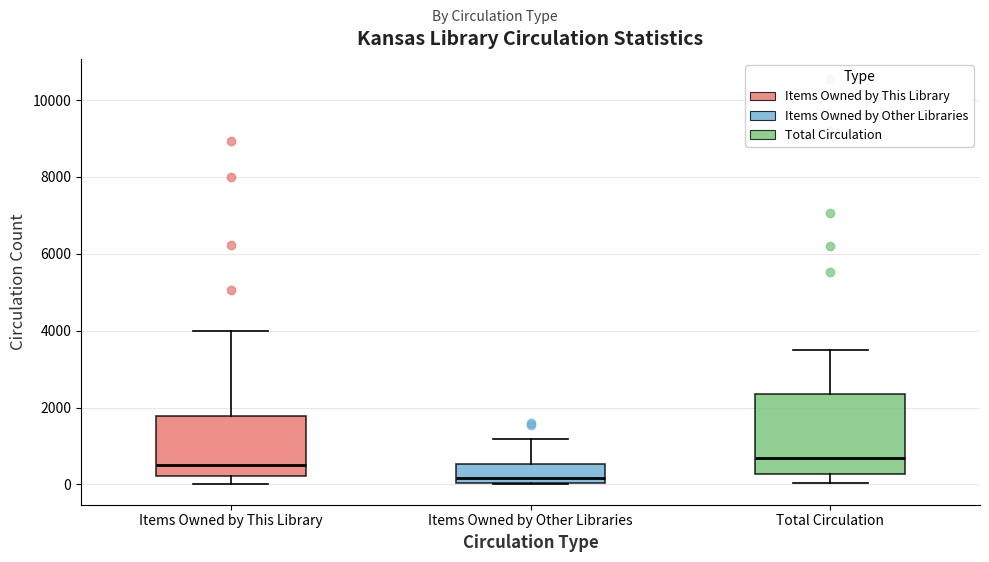

Where does the upper whisker of the box for Items Owned by Other Libraries end on the y-axis? The values are not printed on the chart, so give them approximately, as read against the axis.

1200